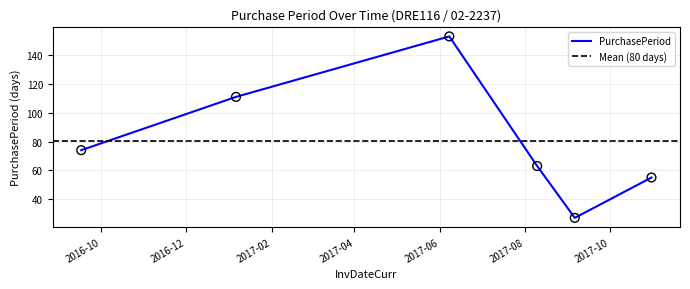

Approximately how many times larger is the value at 2017-09-06 compared to 2016-09-17?

0.4